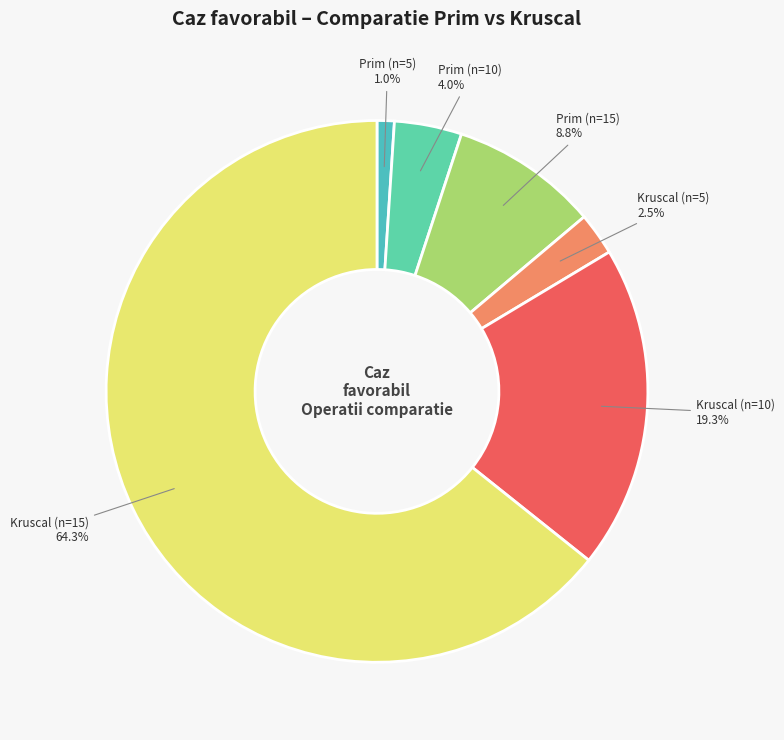

Which slice is the smallest?

Prim (n=5)